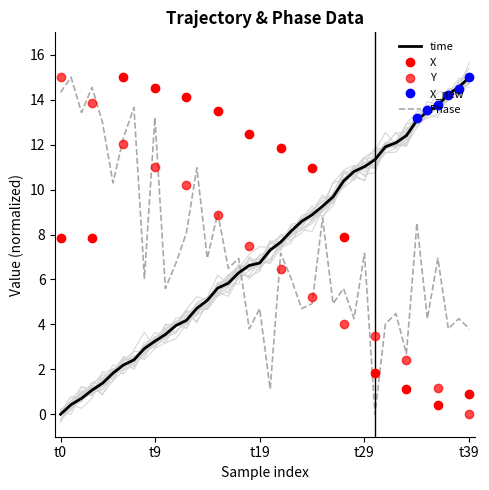

How many interior local peaks does the Y_new series have?

6